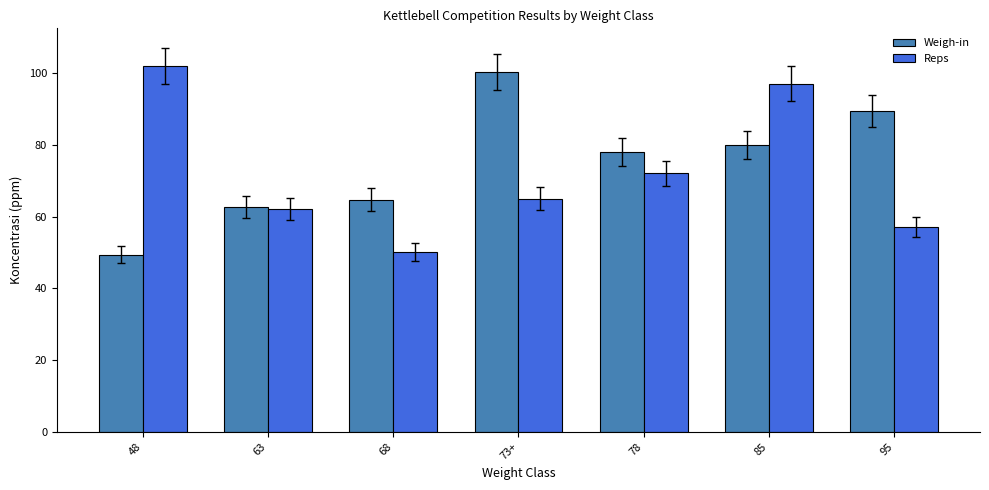

Between 73+ and 95, which series saw the biggest shift?

Weigh-in